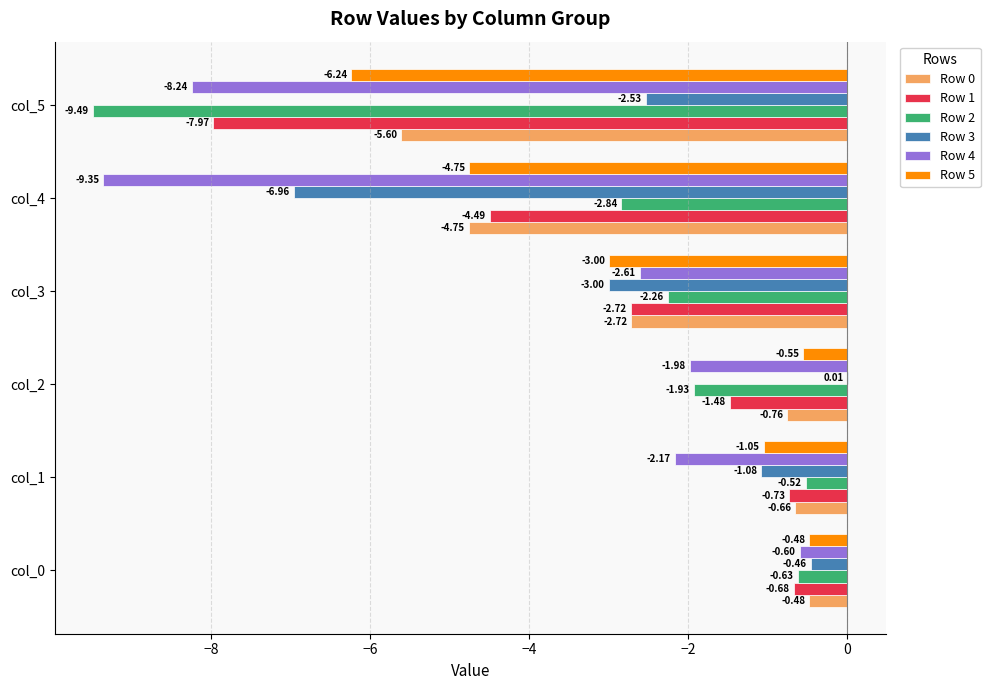

What is the sum of the Row 1 values at col_2 and col_4?

-6.0